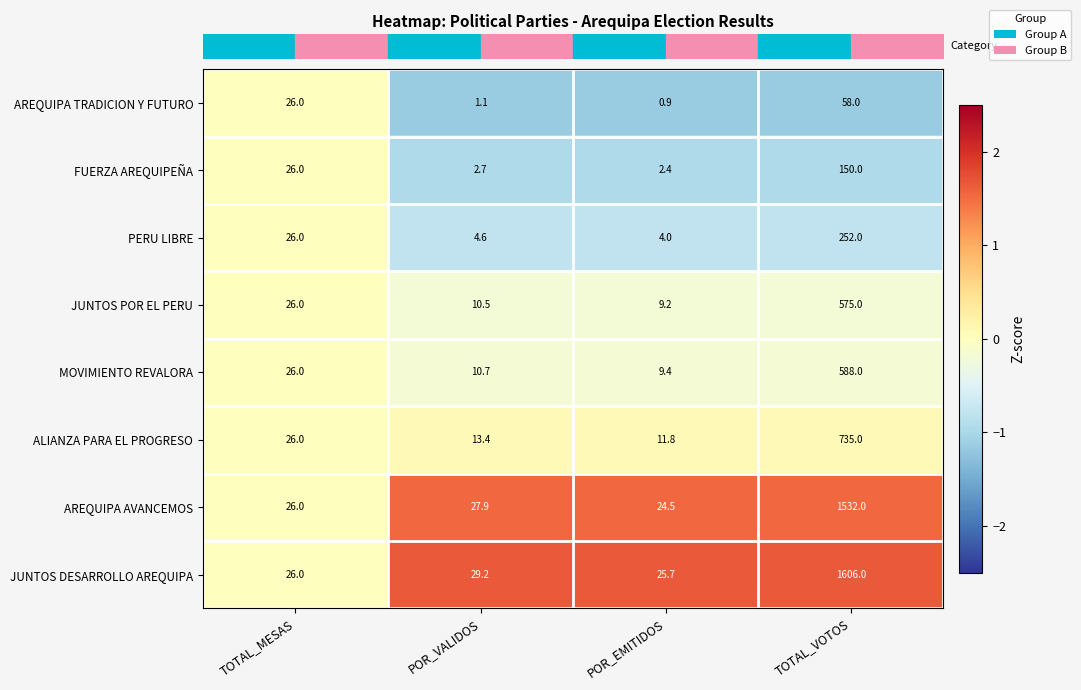

The FUERZA AREQUIPEÑA series shows 3.8 at POR_VALIDOS. True or false?

False